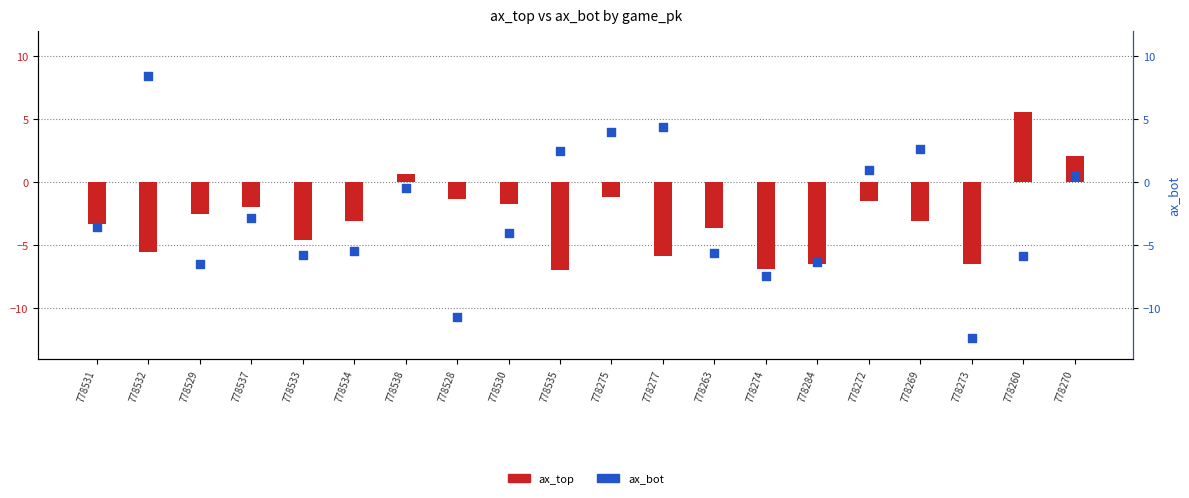

What are all the series names shown in the legend?

ax_top, ax_bot